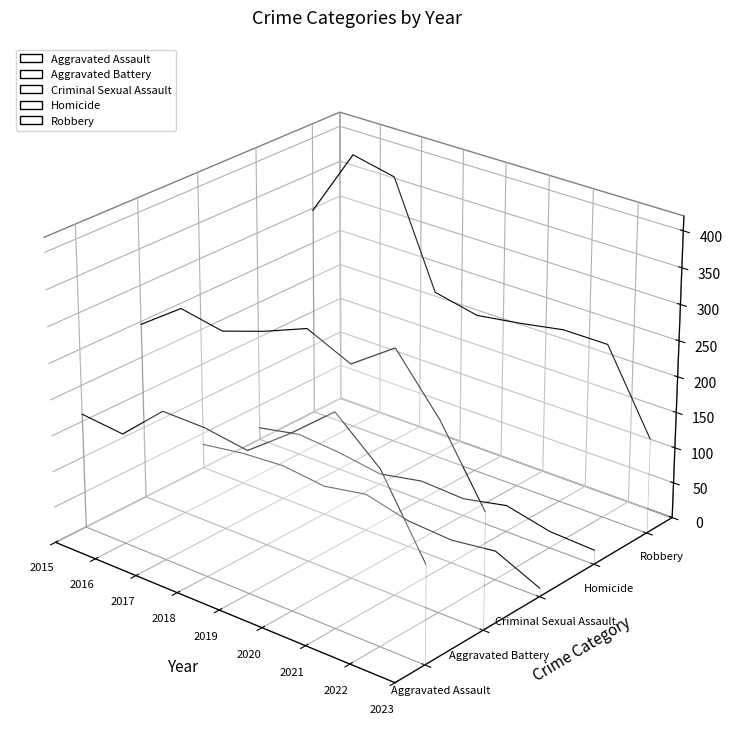

True or false: Robbery and Aggravated Battery intersect in this chart.

False